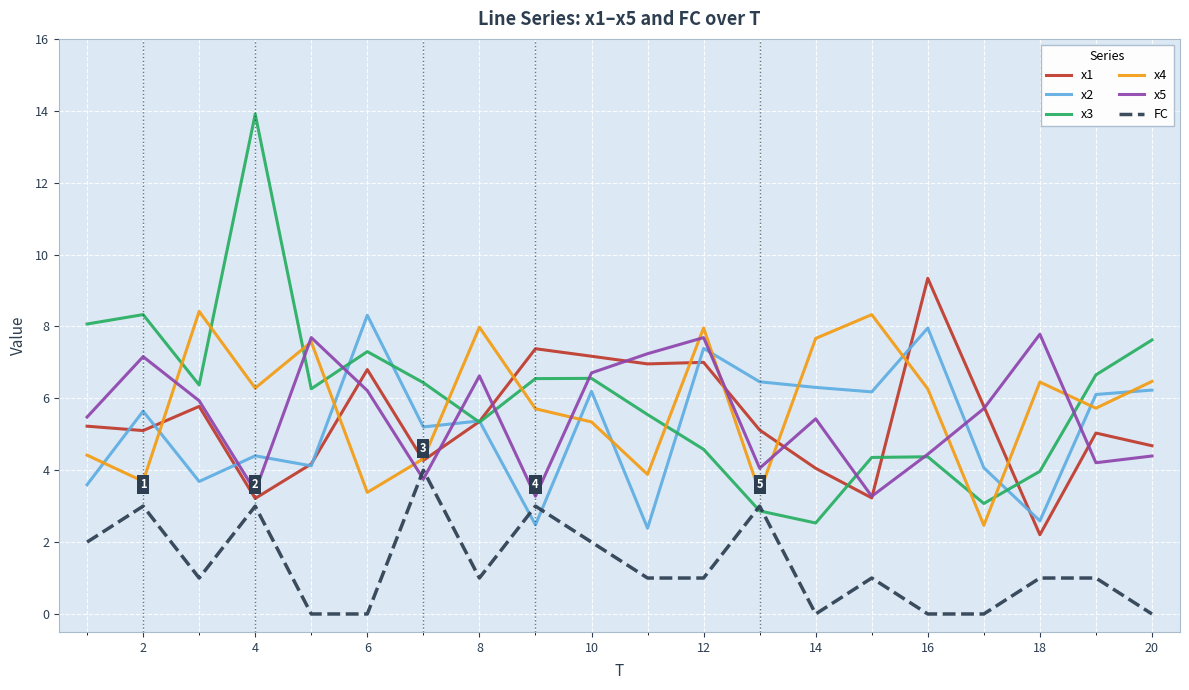

True or false: x2 and x4 intersect in this chart.

True